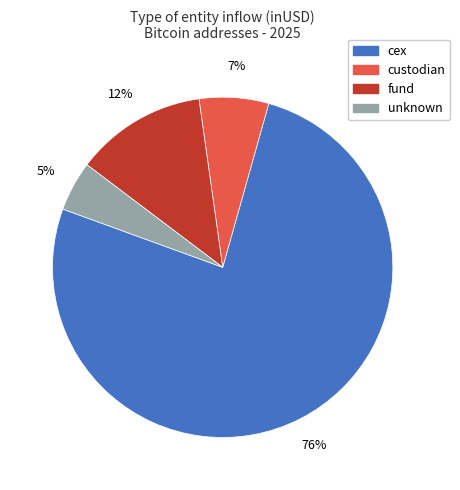

How many slices are in this pie chart?

4